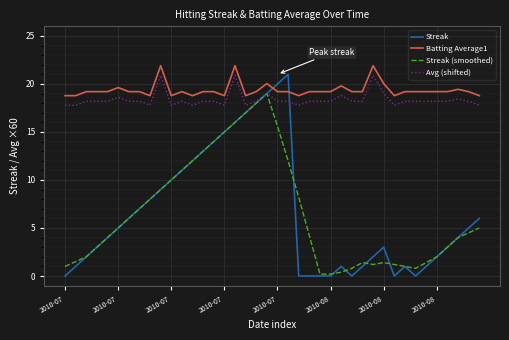

What is the maximum value shown in the chart?

21.9